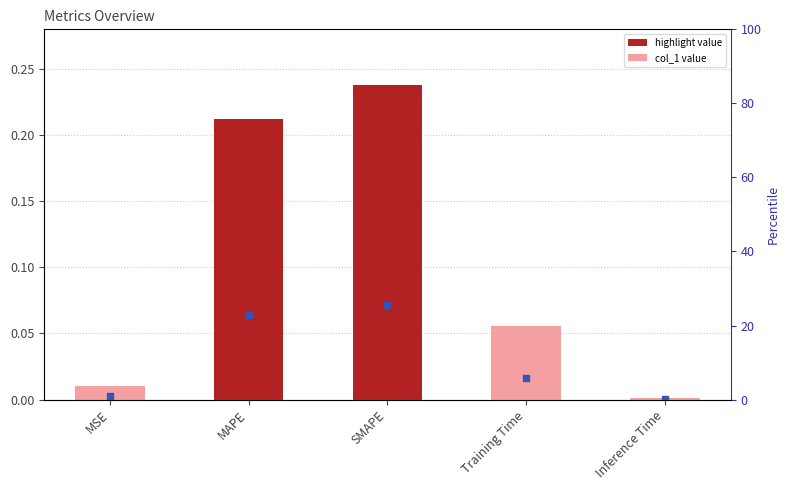

What is the maximum value shown in the chart?

0.2